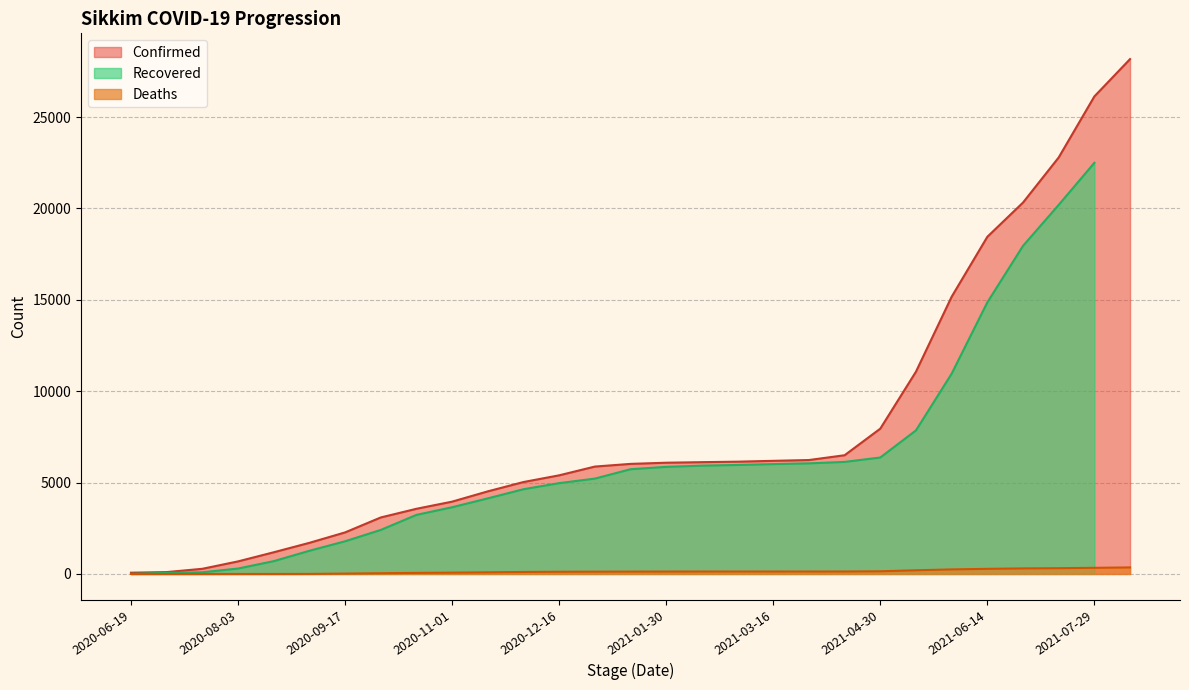

What is the highest value of the Confirmed series?

28175